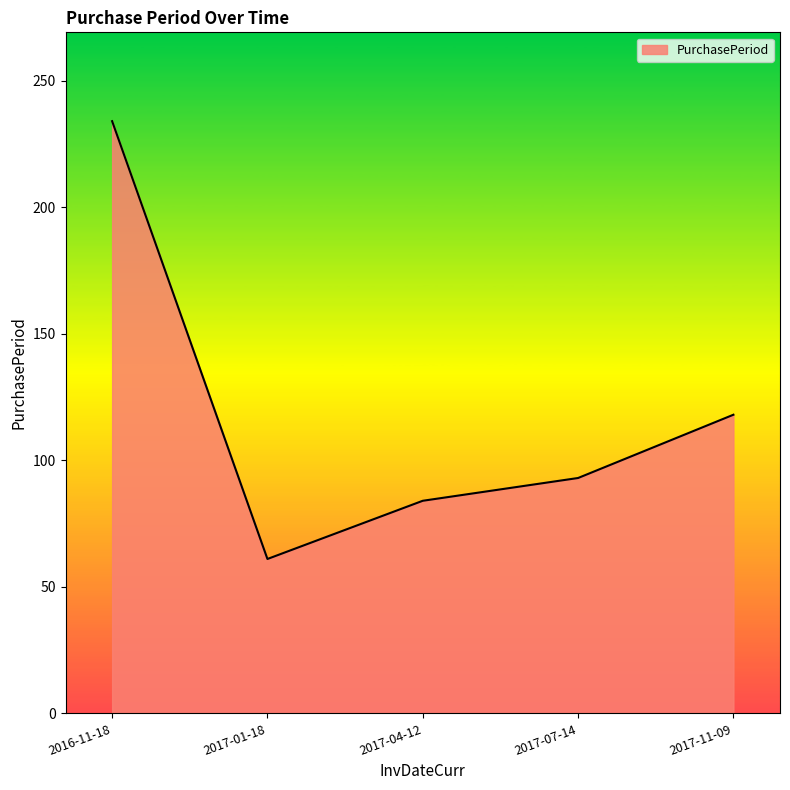

Where does the data first go above 93?

2016-11-18